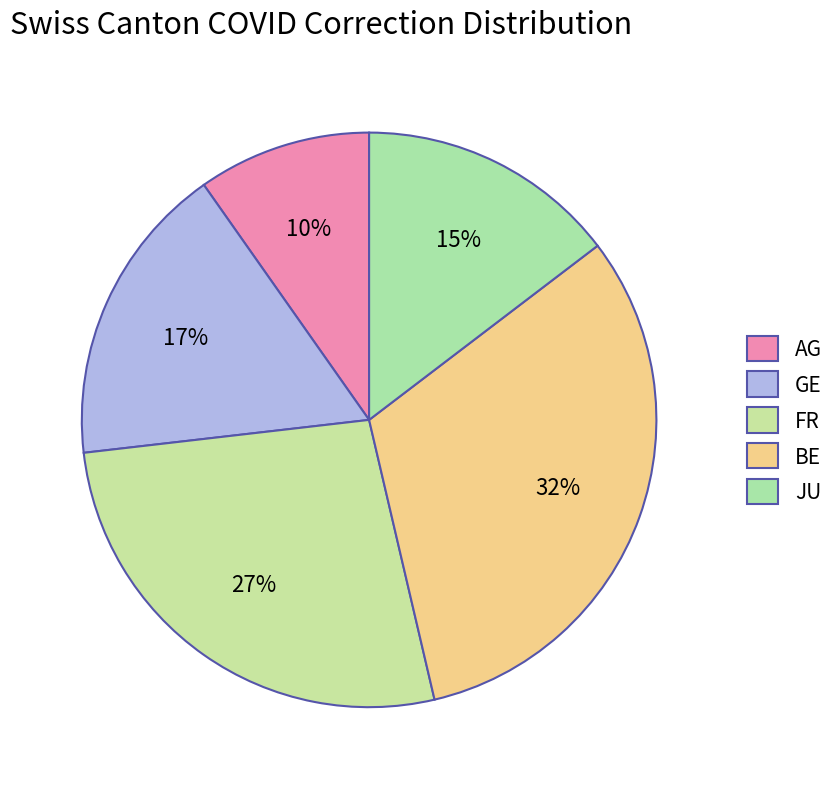

How many slices are in this pie chart?

5